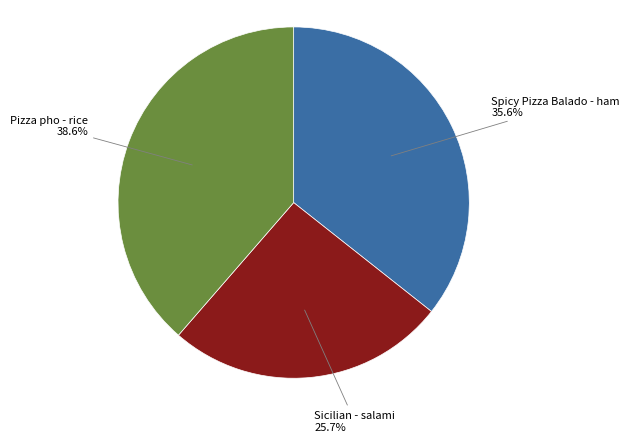

Is there any slice that represents more than half of the pie?

No